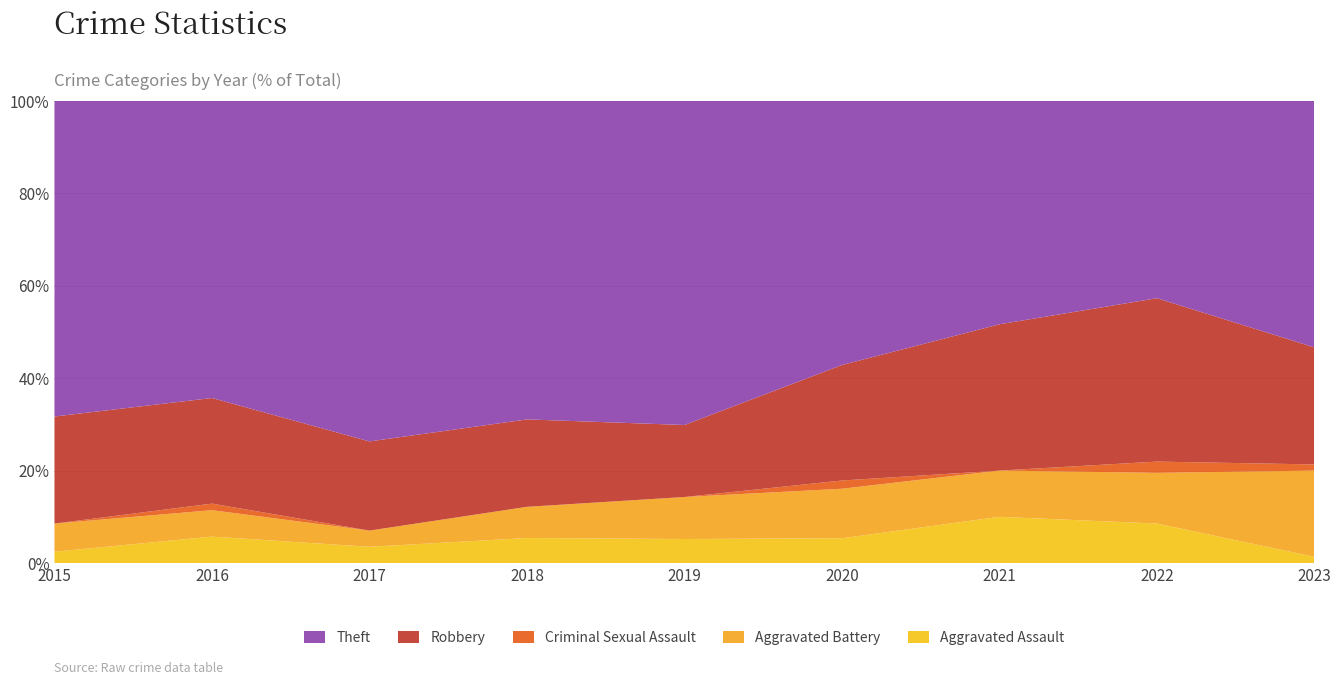

The value of Aggravated Assault at 2022 is 3.2. True or false?

False